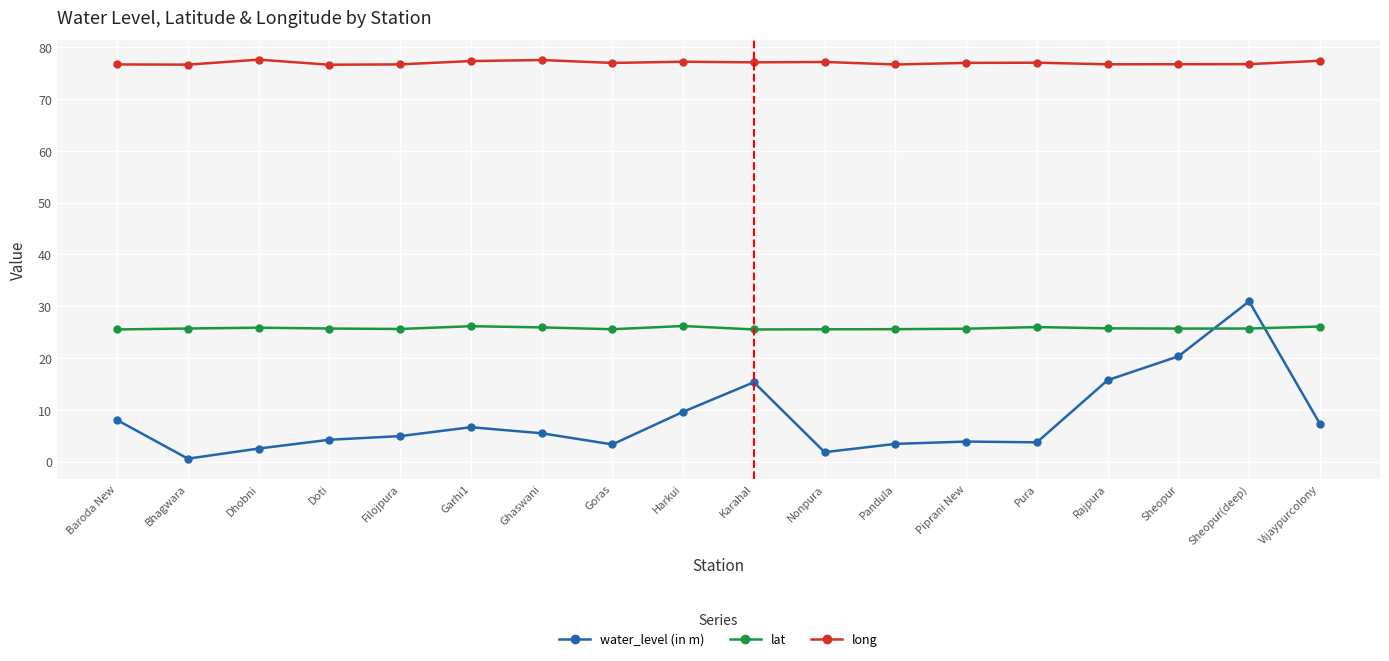

Is it true that long equals 76.6 at Doti?

True